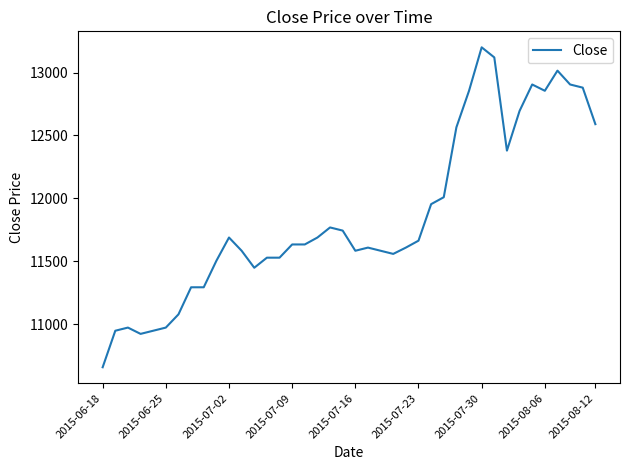

How many lines are shown in the chart?

1